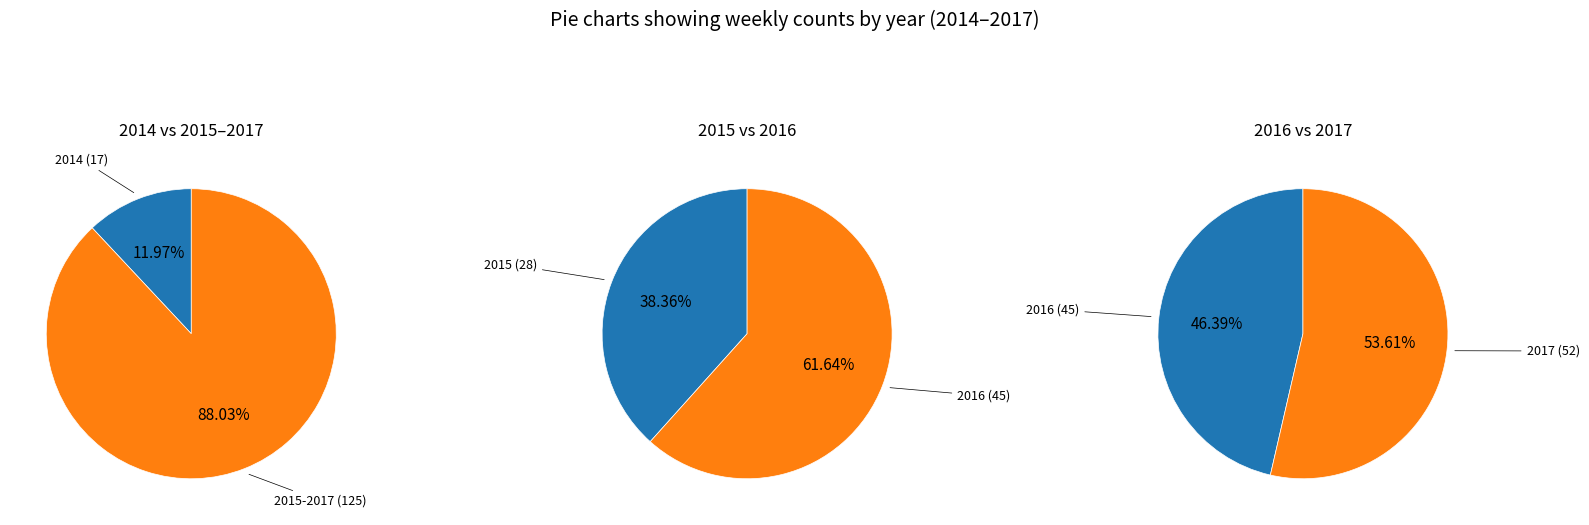

Is it true that 2015 is 13% of the pie?

False